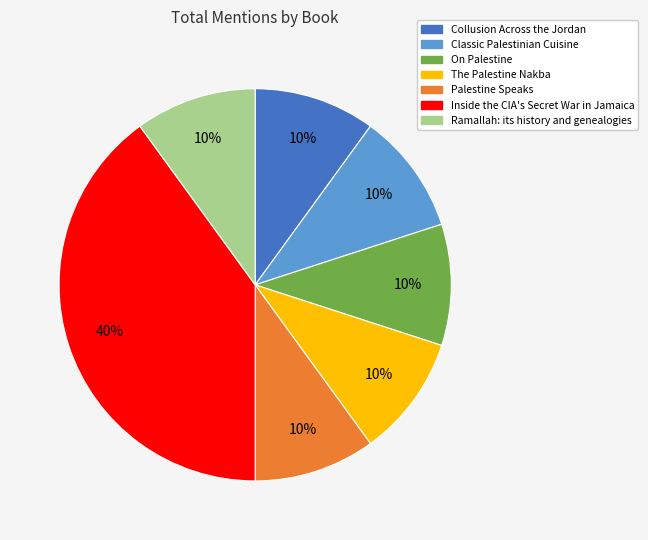

True or false: Classic Palestinian Cuisine accounts for 10% of the total.

True